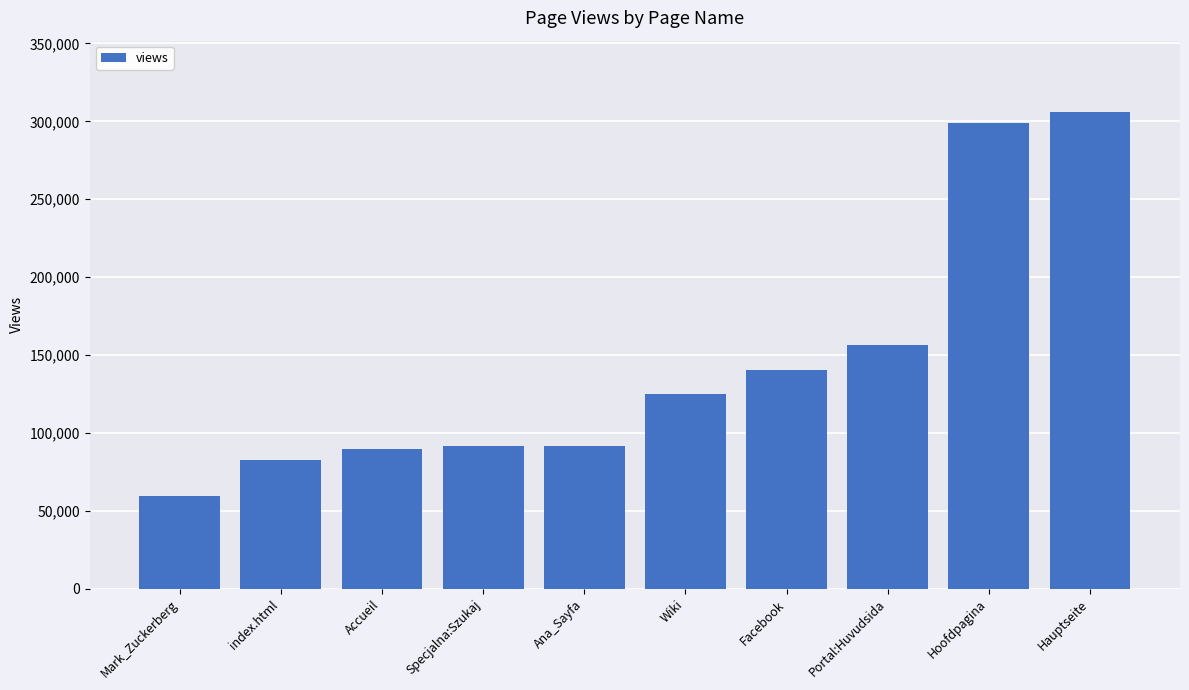

What is the change in value from Specjalna:Szukaj to Hoofdpagina?

+207382